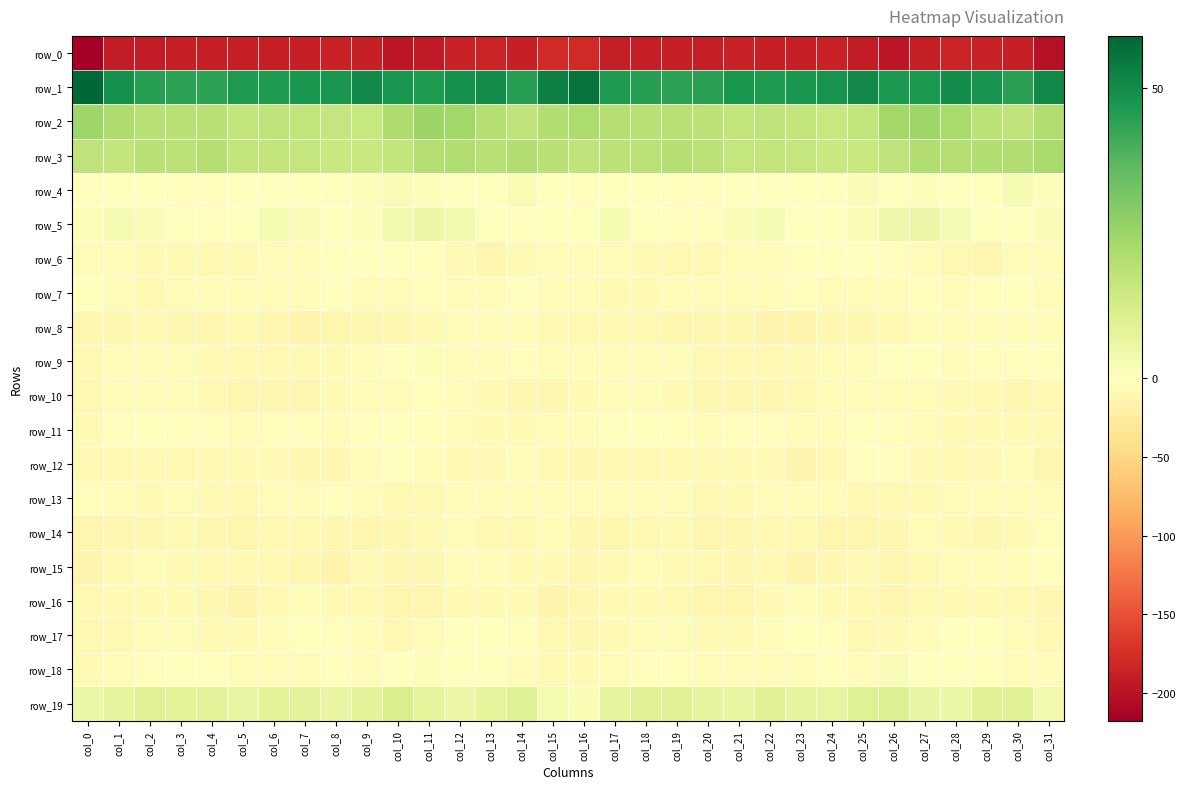

Reading left to right, transcribe all the data shown in this chart.

row_0: -217.7	-190.7	-191.7	-187.6	-188.6	-187.5	-188.2	-188.1	-186.8	-188.6	-197.0	-192.8	-187.0	-184.8	-188.0	-179.2	-179.9	-190.2	-190.2	-187.5	-188.9	-186.8	-188.8	-187.8	-186.1	-192.1	-196.8	-190.4	-185.1	-186.1	-188.2	-201.8
row_1: 58.9	48.3	44.6	44.1	43.9	46.1	46.3	47.2	47.1	50.5	47.8	46.2	48.5	49.5	44.9	53.3	55.7	46.4	44.7	43.8	44.4	47.0	46.1	47.3	48.0	50.9	46.6	46.6	49.6	47.9	44.3	51.0
row_2: 24.8	21.4	19.4	19.2	19.2	17.0	17.7	17.2	16.3	15.7	21.6	25.1	24.1	20.1	17.7	20.4	21.6	20.2	19.4	19.5	18.3	16.8	17.8	17.0	15.7	17.3	23.9	24.8	23.0	18.6	17.7	20.9
row_3: 17.6	17.0	19.3	18.8	20.2	16.6	16.8	16.5	15.3	15.5	16.9	20.1	21.0	19.5	20.9	19.2	17.6	18.0	18.6	20.0	18.8	16.2	16.6	16.3	15.2	15.6	17.9	21.1	19.9	20.5	20.7	22.9
row_4: -2.1	-1.7	-0.0	-2.7	-3.1	-1.7	-0.5	-0.6	-1.5	1.2	1.6	1.0	0.3	-1.0	2.0	-1.4	-2.9	-0.6	-1.3	-3.0	-2.9	-0.8	-0.8	-1.0	-0.6	1.6	0.8	1.4	-0.8	0.4	2.3	1.2
row_5: 0.9	2.6	1.7	-1.7	-2.3	-0.1	3.0	1.7	-0.3	1.1	4.1	5.2	3.5	0.5	-2.3	0.4	0.5	3.0	0.1	-2.2	-2.2	1.9	2.6	0.4	0.0	2.1	4.4	5.4	2.5	-1.3	-0.7	1.5
row_6: -6.7	-5.6	-7.7	-8.4	-10.1	-7.8	-5.3	-4.0	-0.8	-0.7	-1.7	-2.8	-7.3	-13.3	-8.3	-5.1	-4.4	-6.0	-8.3	-8.9	-10.0	-6.0	-5.0	-2.8	-0.7	-0.5	-2.3	-3.4	-10.1	-12.7	-5.9	-4.9
row_7: -0.6	-5.8	-9.1	-5.1	-6.4	-6.1	-6.4	-4.2	-3.2	-4.8	-4.1	-2.6	-4.0	-4.4	-0.7	-4.0	-4.2	-8.0	-7.1	-5.3	-6.4	-6.0	-5.7	-3.3	-4.2	-4.0	-3.8	-2.4	-4.8	-3.0	-0.9	-6.0
row_8: -11.3	-10.5	-10.0	-10.9	-12.3	-9.3	-13.5	-14.7	-12.5	-11.2	-11.2	-7.1	-6.0	-6.3	-5.7	-7.9	-10.1	-10.0	-9.5	-12.3	-10.6	-10.4	-14.5	-14.2	-11.5	-11.7	-10.0	-5.8	-6.4	-6.0	-5.8	-5.2
row_9: -9.5	-5.7	-4.3	-3.9	-7.7	-9.2	-9.8	-7.8	-6.9	-6.7	-2.0	1.2	-3.6	-3.8	-2.6	-5.4	-5.1	-4.5	-3.8	-5.0	-8.6	-9.4	-10.0	-6.8	-6.8	-6.0	0.4	-0.6	-4.3	-2.9	-3.3	-1.9
row_10: -8.9	-6.4	-3.5	-6.6	-10.0	-12.3	-11.0	-10.5	-7.6	-6.0	-5.6	-2.7	-6.3	-8.5	-10.3	-10.6	-7.5	-5.0	-4.1	-7.7	-11.9	-11.2	-11.7	-9.4	-6.5	-6.1	-4.3	-3.7	-7.7	-8.7	-11.3	-9.6
row_11: -7.3	-3.2	0.1	-2.3	-3.0	-3.9	-2.4	-2.3	-4.5	-2.0	-0.8	-3.0	-6.0	-8.4	-7.4	-6.4	-5.2	-1.5	-0.8	-2.5	-3.9	-3.1	-1.8	-3.4	-4.1	-0.5	-2.4	-3.7	-7.7	-7.9	-7.3	-7.2
row_12: -8.4	-8.9	-8.0	-9.9	-9.1	-7.8	-7.1	-12.7	-10.9	-5.4	-1.0	-5.8	-9.3	-8.2	-5.6	-9.1	-10.4	-8.7	-8.8	-9.9	-8.5	-7.1	-8.2	-13.6	-8.7	-3.4	-2.3	-7.8	-9.3	-7.1	-6.4	-12.4
row_13: -3.3	-5.3	-7.1	-4.9	-7.5	-9.3	-3.6	-5.3	-3.1	-6.8	-10.0	-9.0	-4.5	-4.9	-4.5	-5.2	-5.7	-6.5	-6.6	-4.9	-9.3	-7.0	-3.4	-4.7	-4.1	-8.6	-10.2	-7.3	-4.3	-5.2	-4.4	-5.5
row_14: -12.2	-11.9	-11.6	-8.0	-11.1	-12.2	-9.2	-9.7	-11.9	-13.2	-11.8	-8.0	-5.8	-10.0	-9.5	-6.4	-10.5	-12.1	-10.0	-8.3	-12.3	-11.1	-8.9	-10.1	-12.8	-13.0	-10.2	-6.8	-7.2	-10.8	-7.6	-2.8
row_15: -14.0	-9.3	-6.5	-7.0	-8.8	-9.9	-9.4	-12.2	-14.6	-7.6	-11.9	-10.6	-6.7	-6.4	-7.0	-7.7	-11.2	-7.4	-6.6	-7.8	-8.8	-10.3	-9.3	-14.5	-11.8	-8.0	-12.2	-8.9	-6.3	-6.7	-6.4	-2.5
row_16: -9.5	-8.4	-8.1	-8.2	-11.1	-13.7	-10.2	-5.6	-8.2	-9.0	-12.2	-11.9	-7.5	-7.7	-7.9	-13.7	-11.8	-7.7	-8.5	-8.7	-12.5	-13.2	-7.5	-6.6	-8.4	-10.0	-12.9	-9.9	-7.7	-7.0	-9.6	-11.9
row_17: -10.1	-9.3	-4.1	-5.1	-8.5	-7.5	-5.7	-1.4	-2.2	-6.6	-9.5	-5.2	-1.6	0.1	-3.1	-9.5	-10.4	-7.2	-4.0	-6.5	-8.5	-7.1	-3.8	-1.4	-3.4	-9.0	-7.7	-4.0	-0.5	-0.5	-5.2	-9.2
row_18: -7.3	-5.0	-1.8	-1.6	-2.9	-4.4	-4.2	-4.6	-2.2	-4.1	-0.1	1.1	0.0	-1.2	-4.0	-6.9	-8.3	-3.9	-1.7	-2.0	-3.5	-4.6	-4.3	-3.7	-2.9	-3.6	1.4	0.3	0.1	-2.7	-3.7	-6.4
row_19: 5.7	7.4	9.4	8.9	8.6	6.3	8.8	8.6	6.3	8.5	11.5	7.8	5.4	8.1	9.9	2.8	2.1	7.5	9.2	9.2	7.3	6.7	9.6	7.3	6.5	10.1	10.4	6.4	5.9	9.3	9.3	3.6